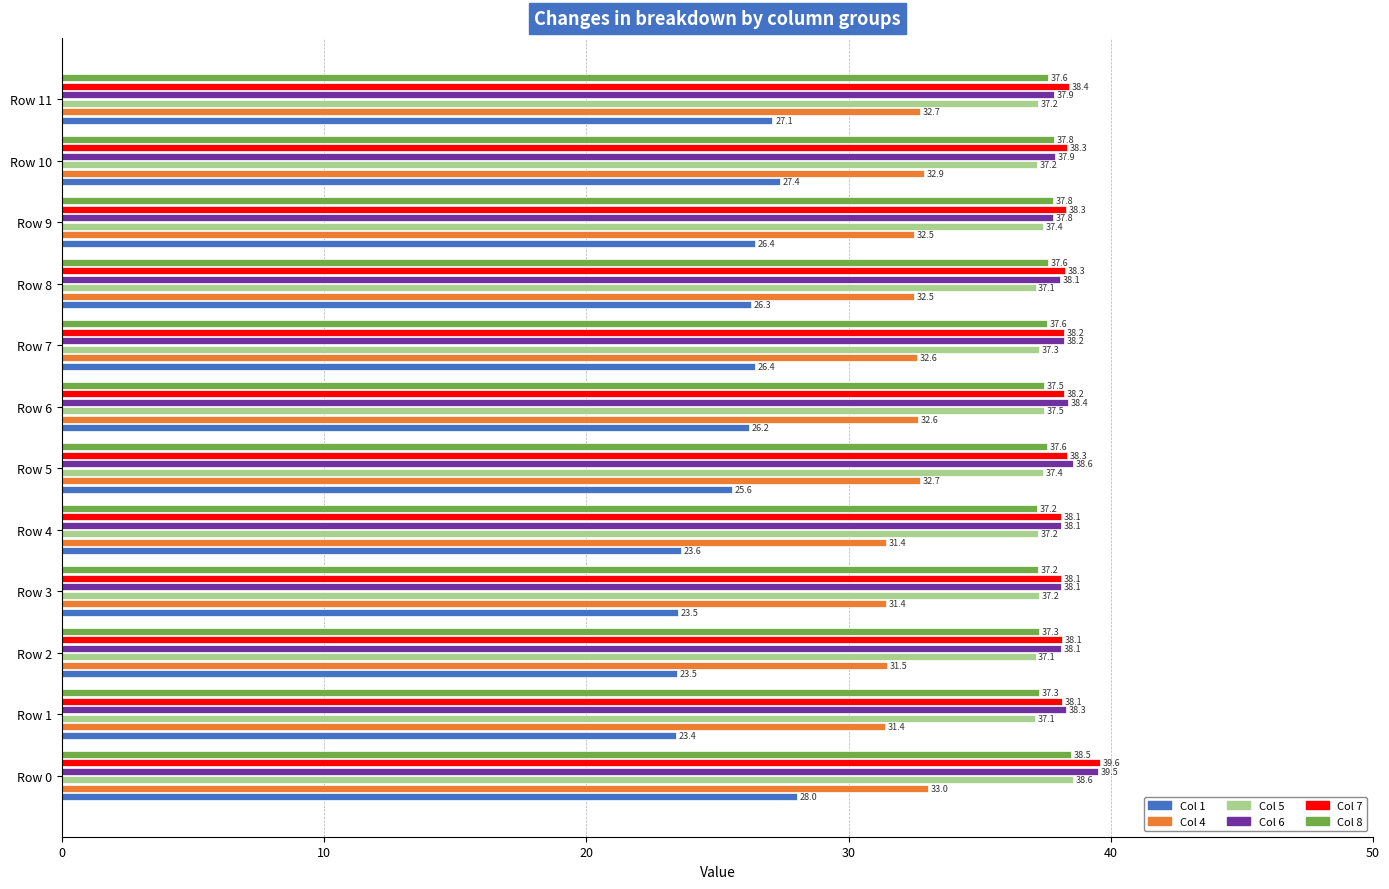

Rank the series by their maximum value, from lowest to highest.

Col 1, Col 4, Col 8, Col 5, Col 6, Col 7